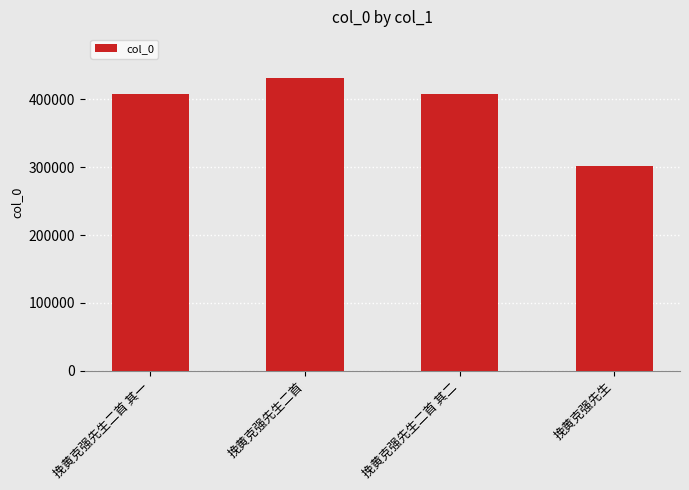

What value does the data have at 挽黄克强先生二首 其二?

408370